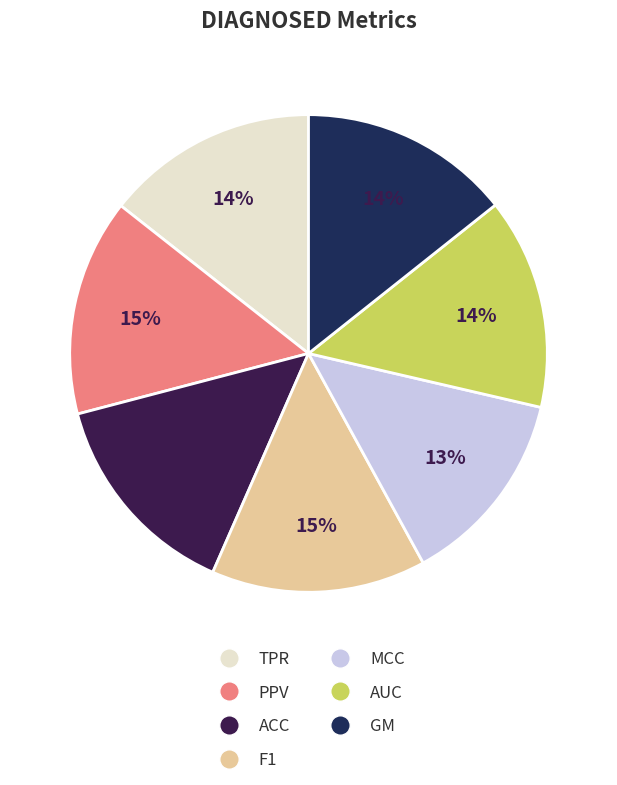

To the nearest percent, what percentage of the pie is GM?

14%